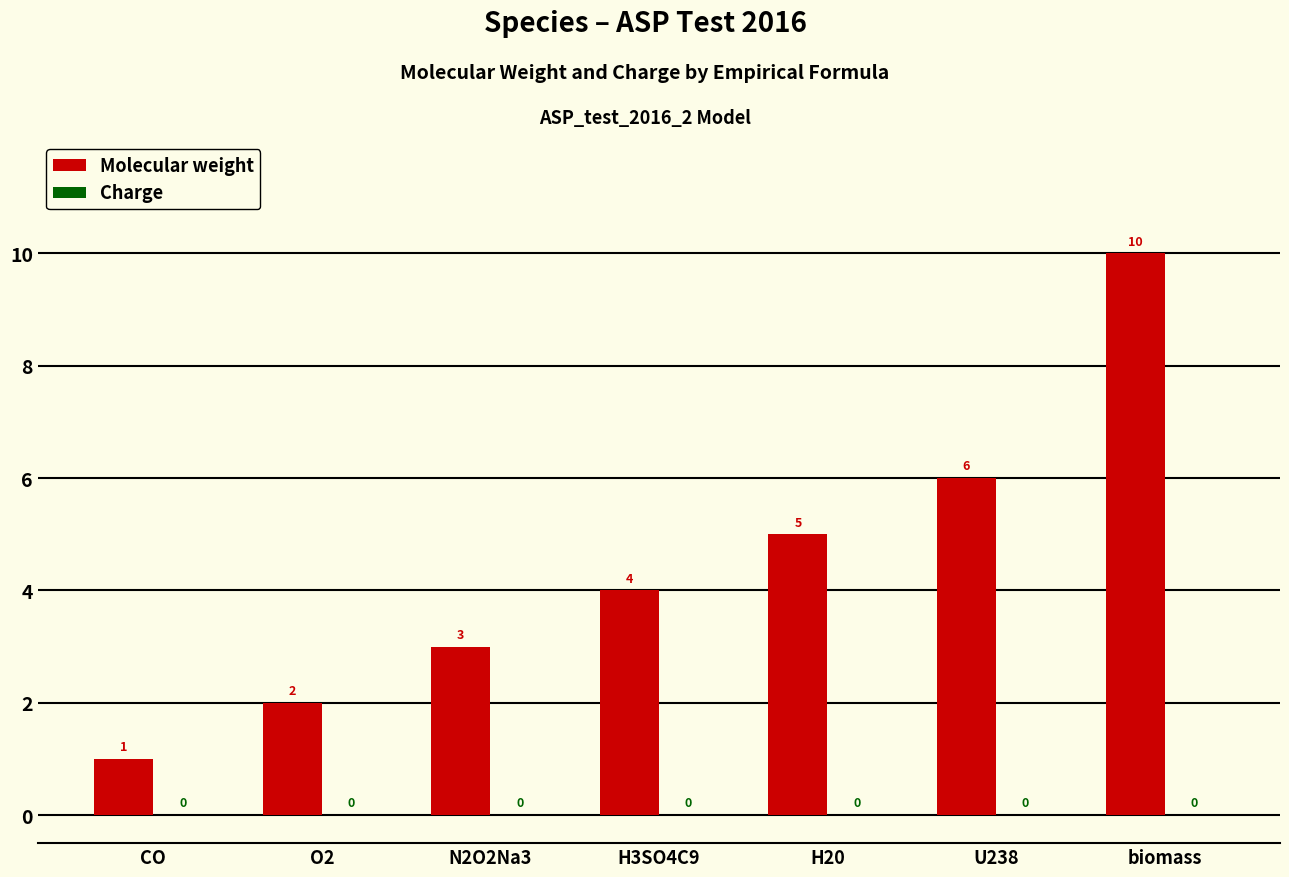

Are the bars grouped side by side (vs. stacked)?

No